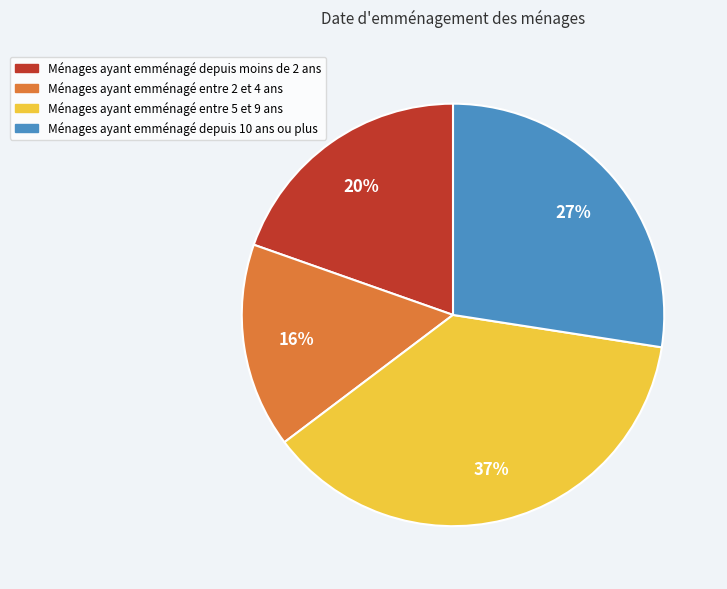

Count the number of slices in the pie.

4